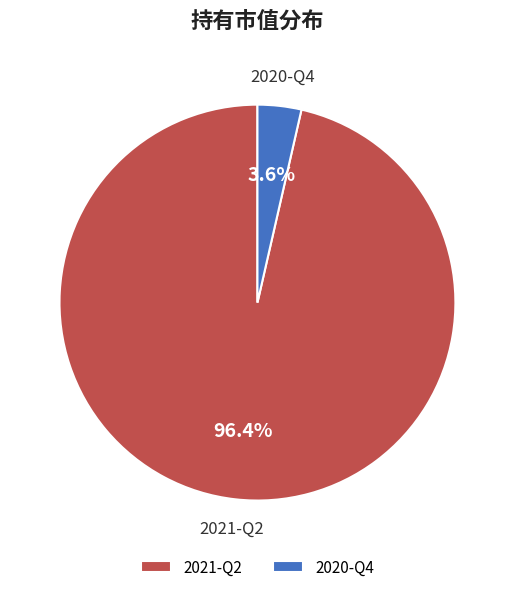

To the nearest percent, what percentage of the pie is 2020-Q4?

4%